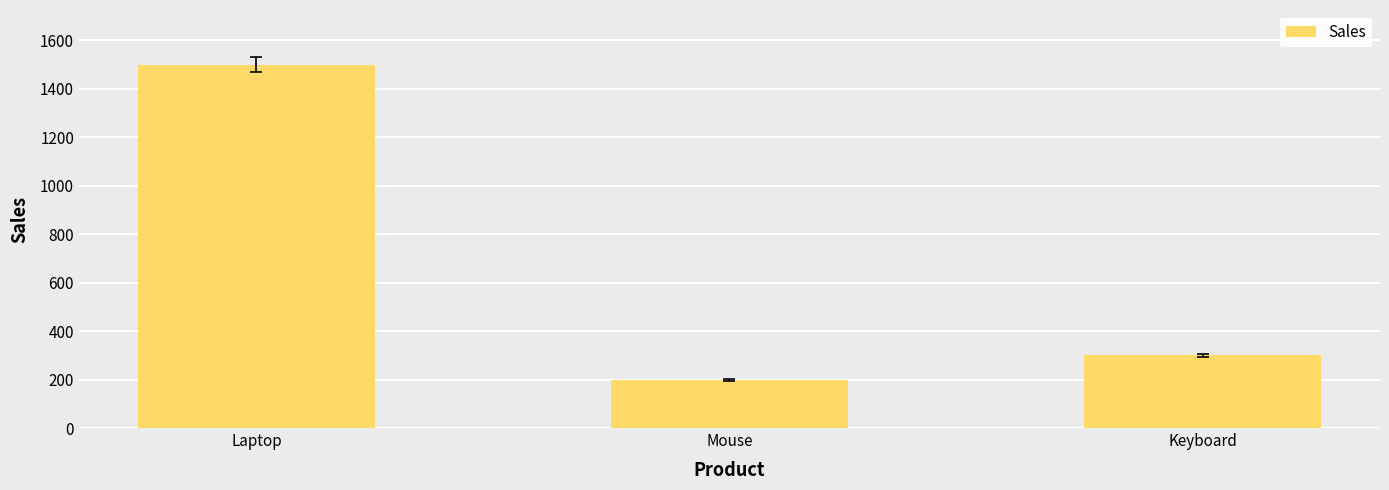

What is the change in value from Laptop to Keyboard?

-1200